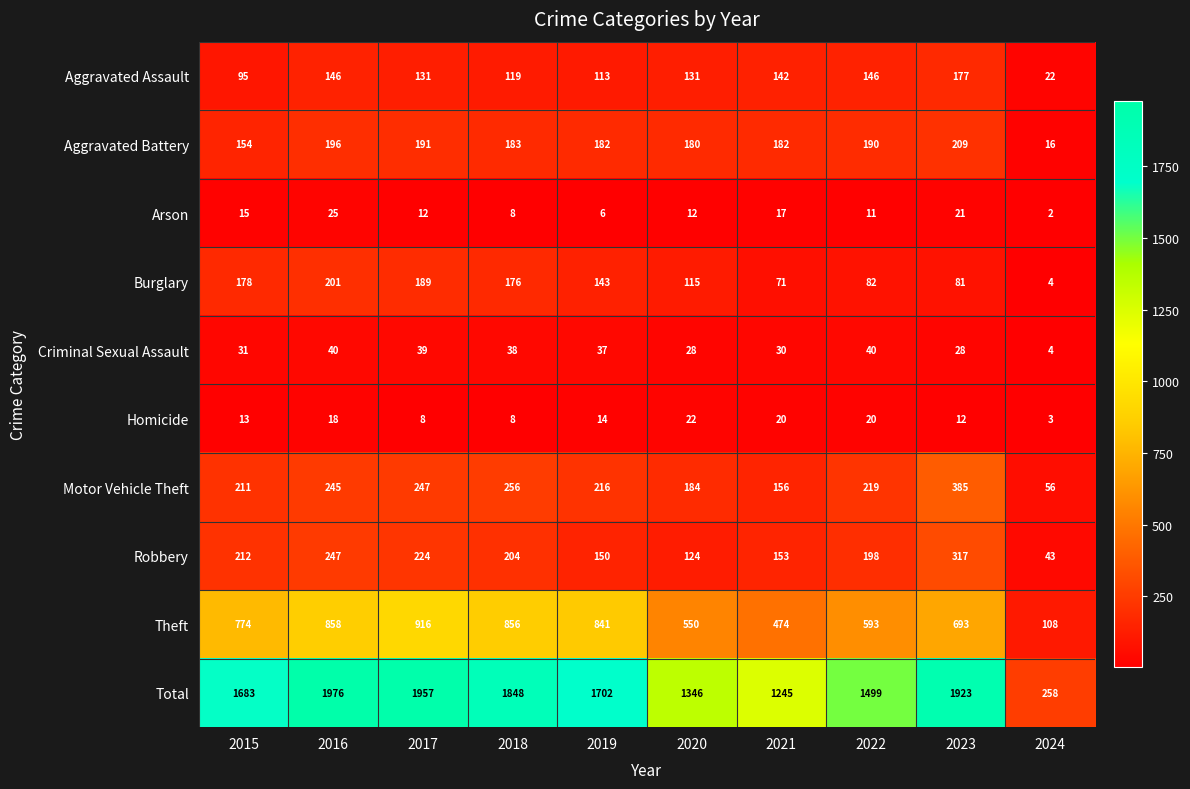

Which category has the highest value across all series?

2016